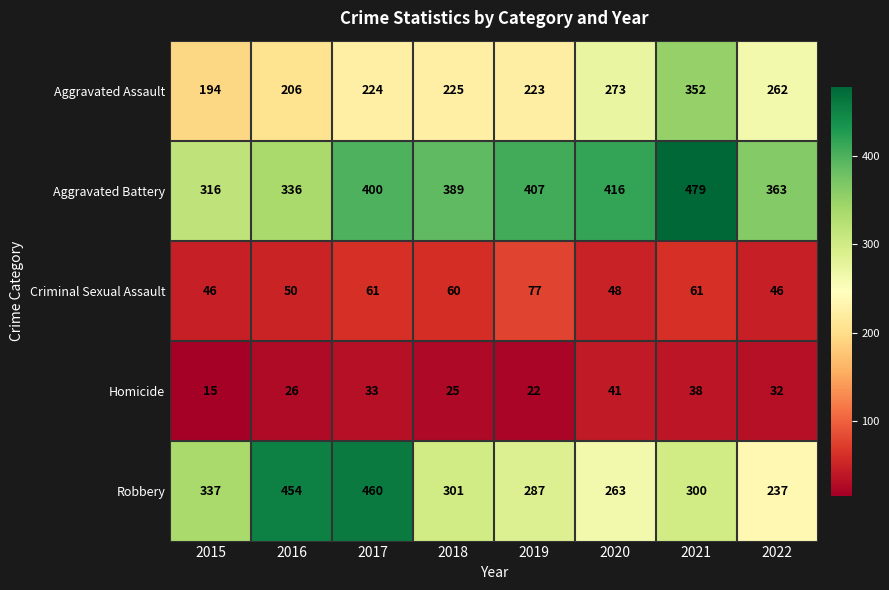

The value of Robbery at 2015 is 539. True or false?

False